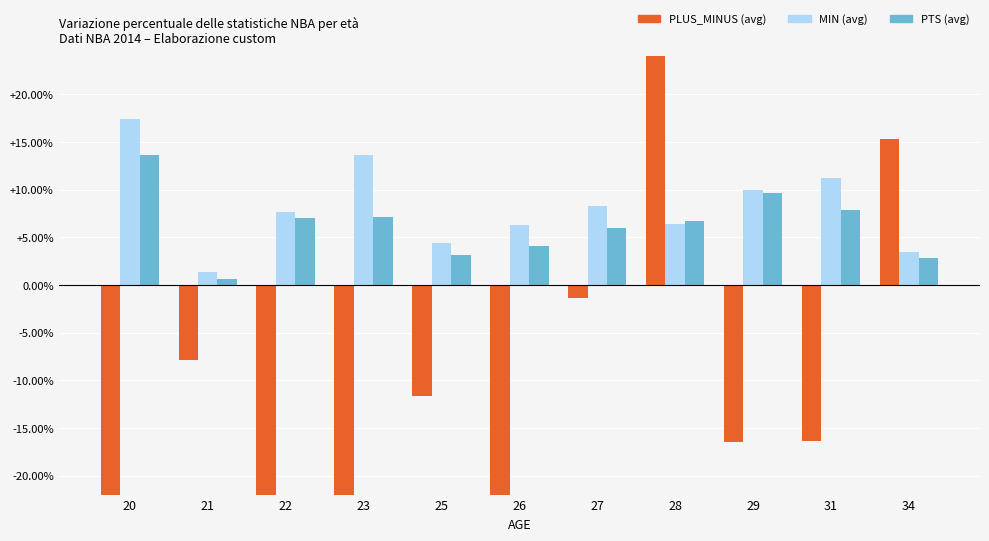

True or false: PLUS_MINUS (avg) has a value of -0.4 at 27.

False